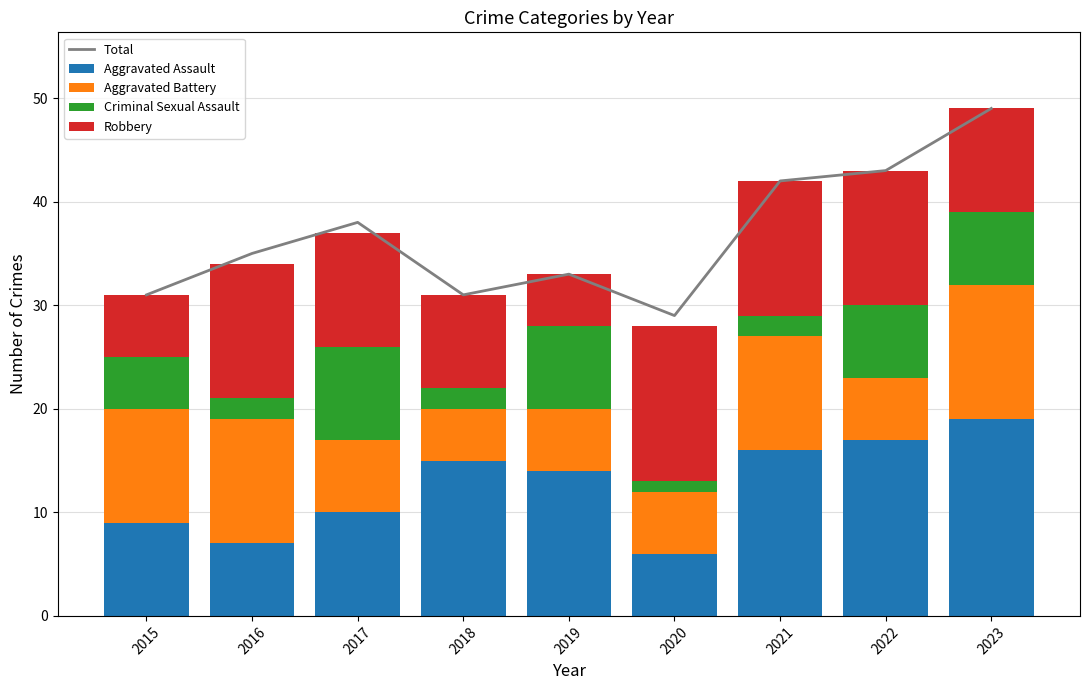

At which label does Aggravated Assault reach its peak?

2023